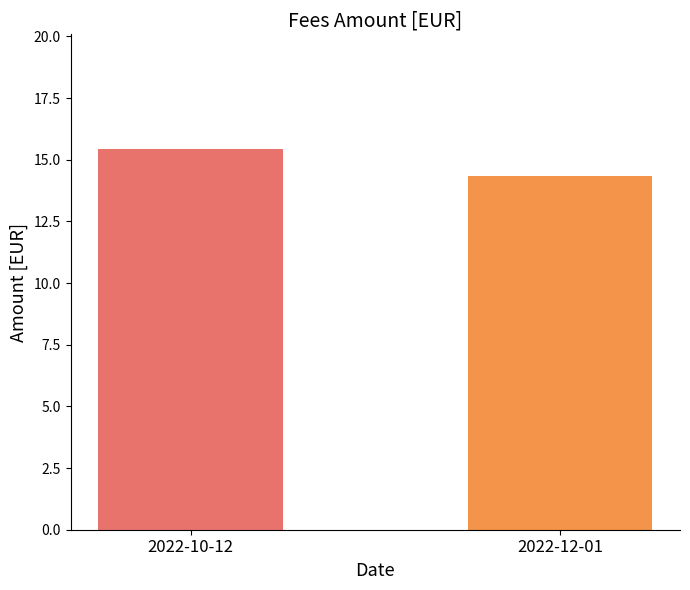

What is the change in value from 2022-10-12 to 2022-12-01?

-1.1